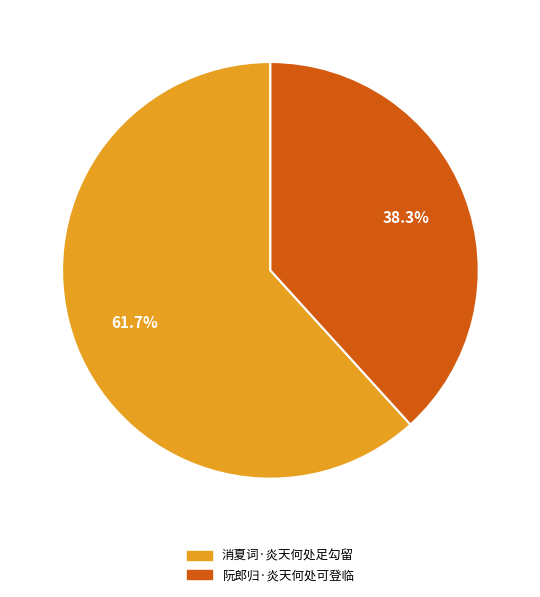

Which has a higher value, 阮郎归·炎天何处可登临 or 消夏词·炎天何处足勾留?

消夏词·炎天何处足勾留